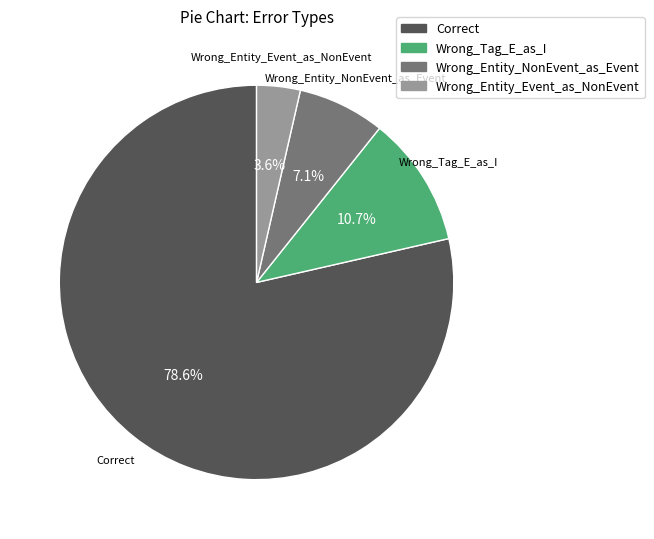

Rank the categories by value from highest to lowest.

Correct, Wrong_Tag_E_as_I, Wrong_Entity_NonEvent_as_Event, Wrong_Entity_Event_as_NonEvent